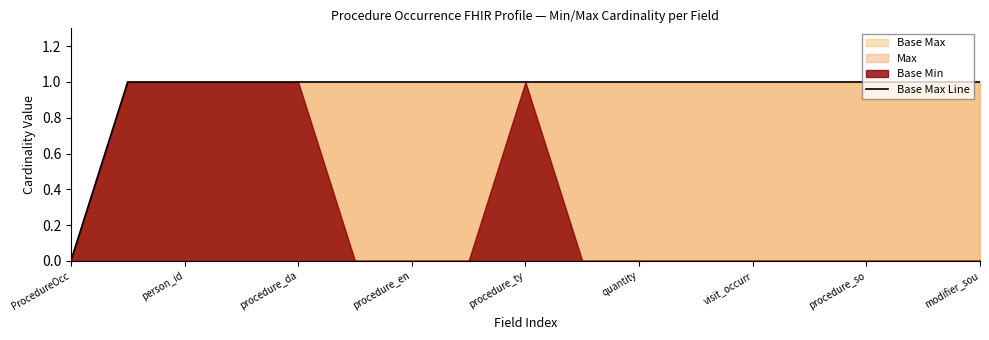

How many positive values are there?

16